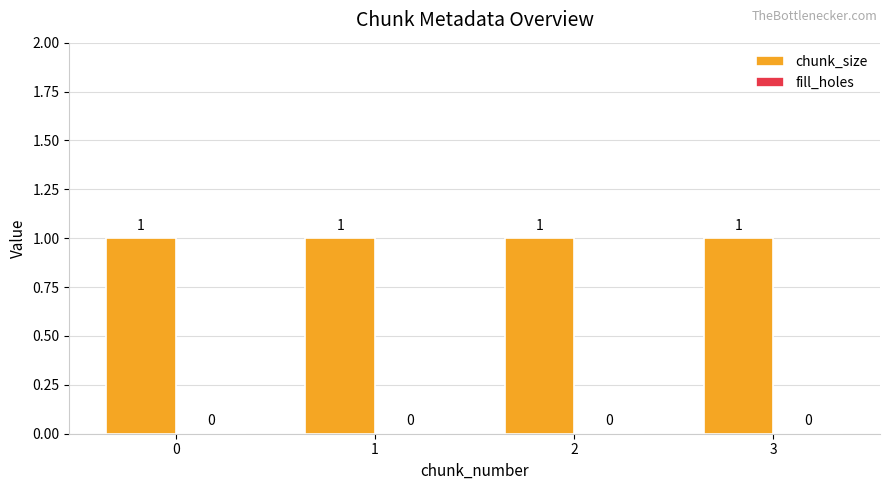

Does the chart contain any negative values?

No